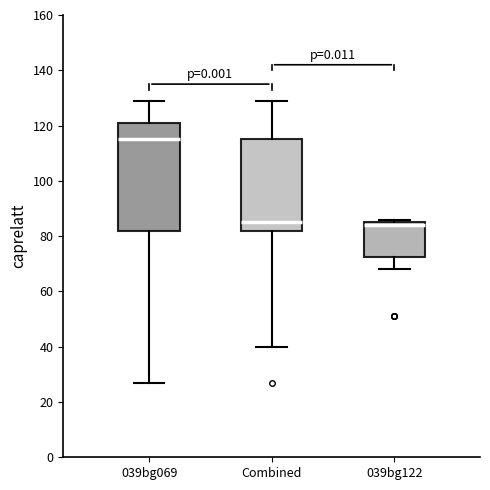

Comparing the boxes themselves (not the whiskers), which one is the tallest?

039bg069